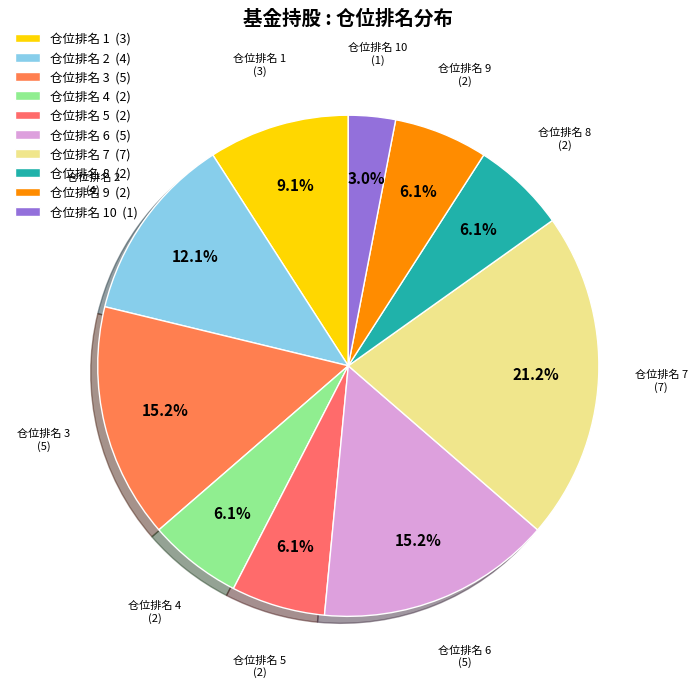

What portion of the pie excludes 仓位排名 7 (7)?

78.8%